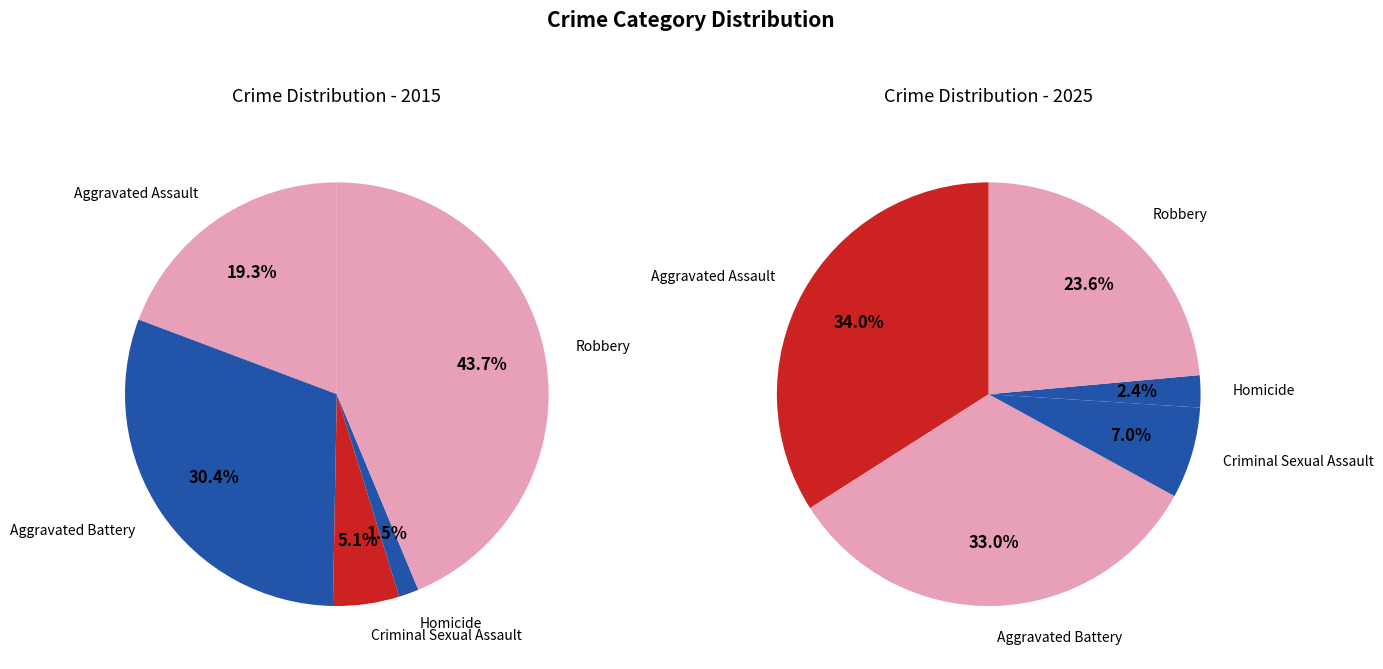

What percentage is the Criminal Sexual Assault slice, to the nearest percent?

5%